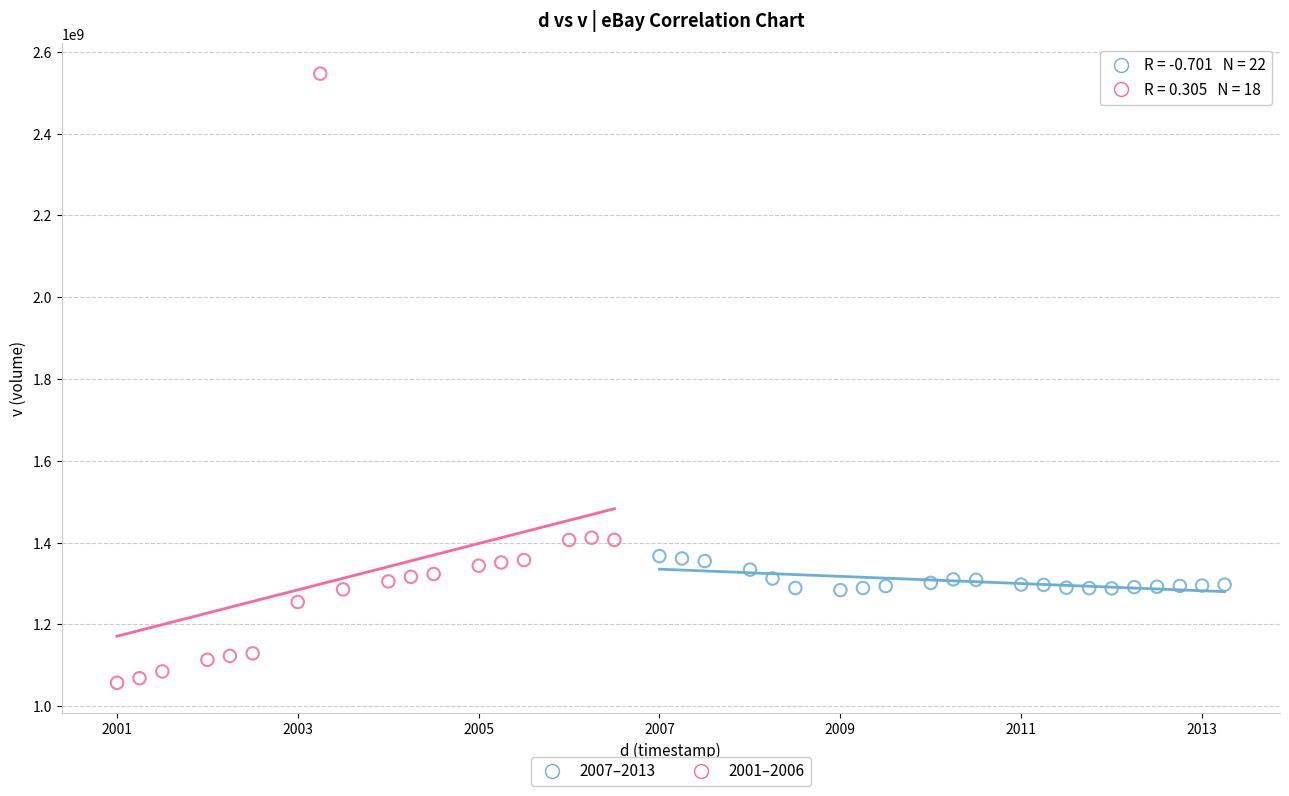

Which series has the largest Y range (max minus min)?

2001–2006